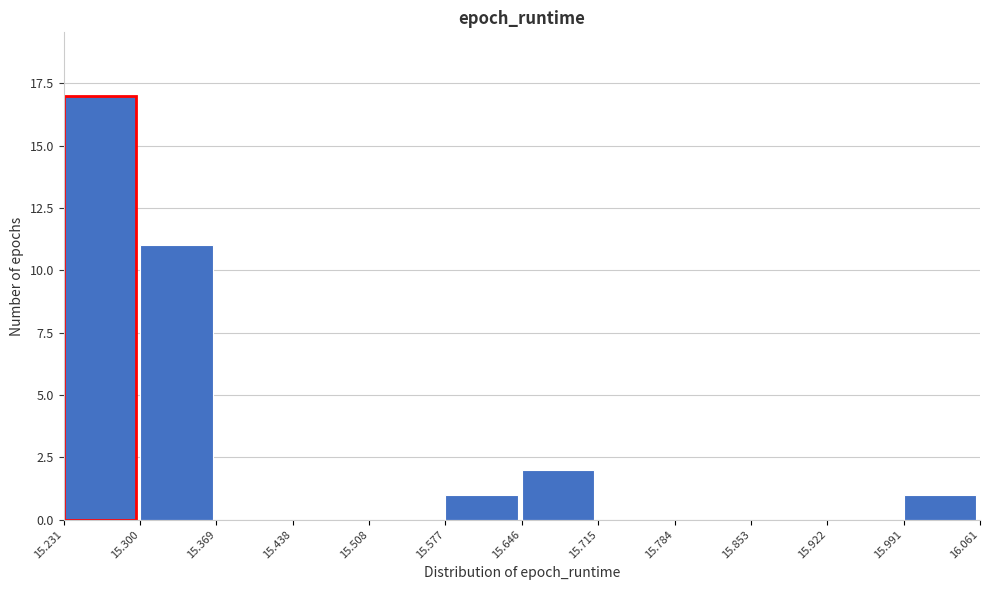

How tall is the bar that spans 15.300 to 15.369 on the x-axis? The values are not printed on the chart, so give them approximately, as read against the axis.

11